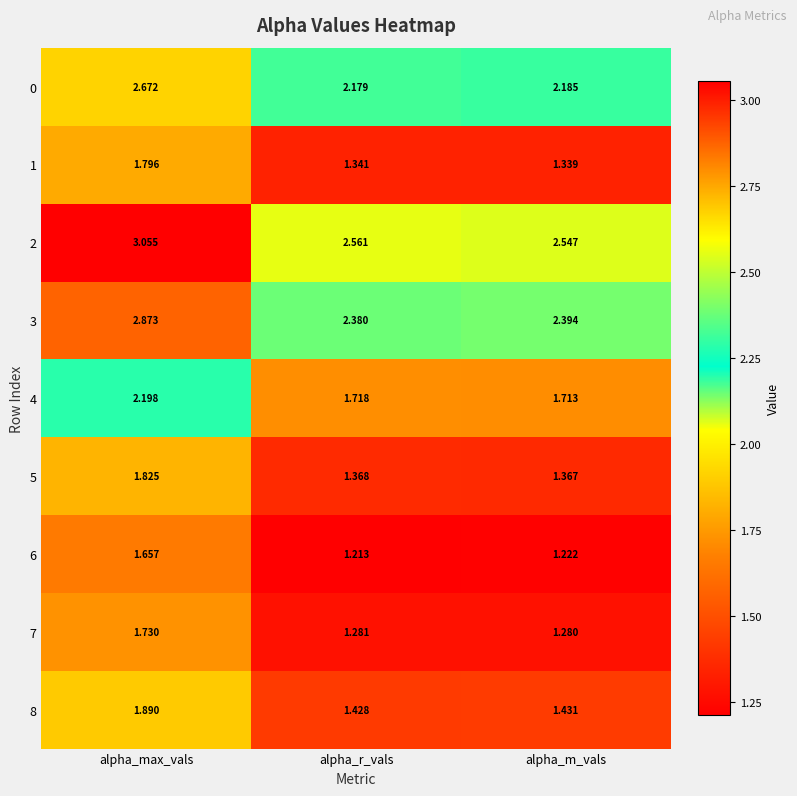

Which label corresponds to the smallest value in the chart?

alpha_r_vals